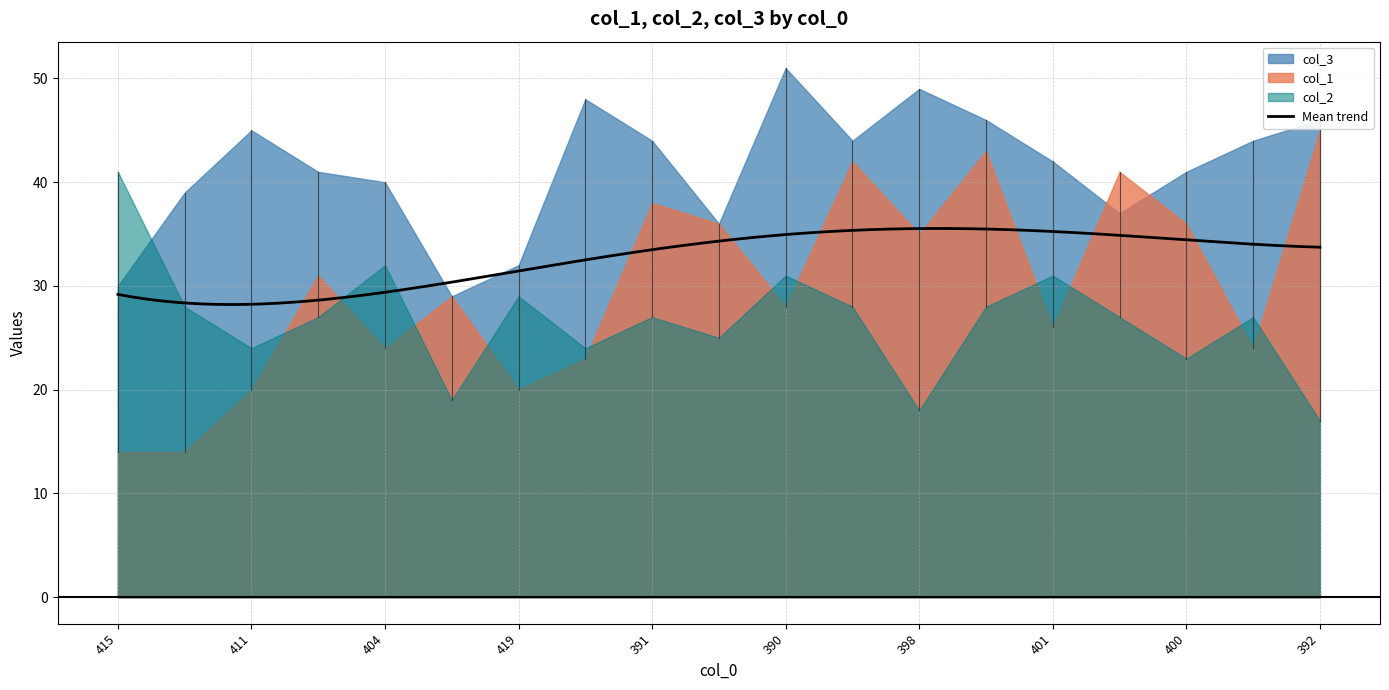

The value of col_1 at 5 is 29. True or false?

True